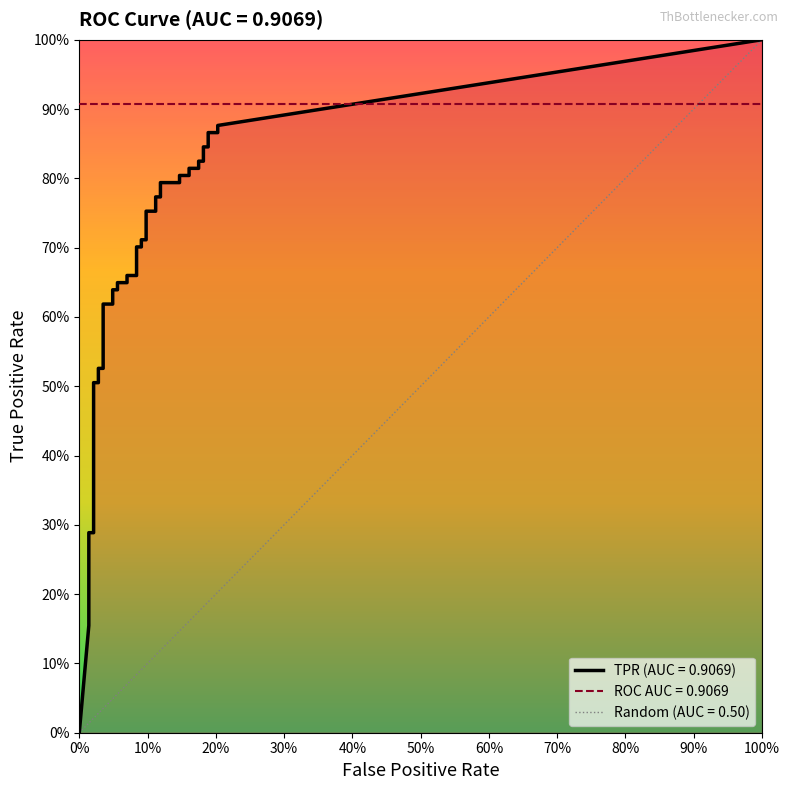

What position from the right is 9?

31